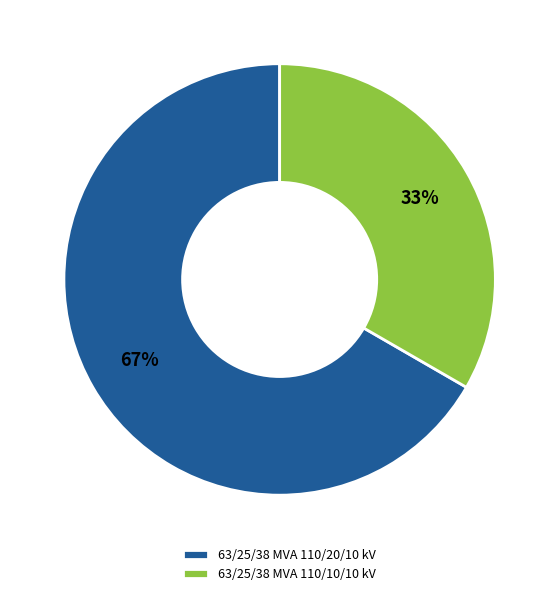

How many segments does this pie chart have?

2